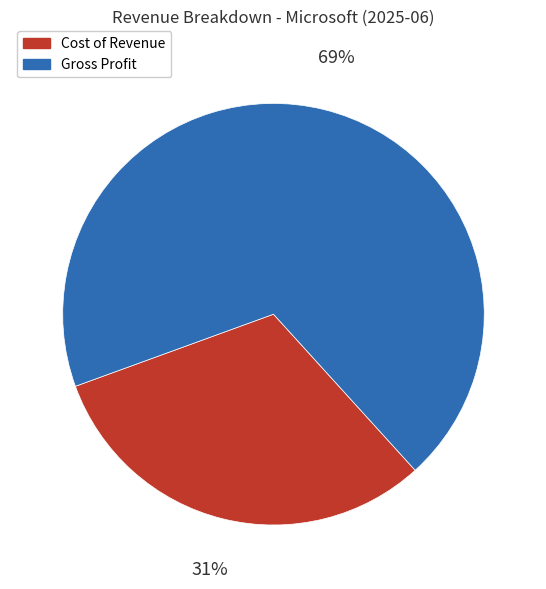

Which slice represents more than half of the pie?

Gross Profit